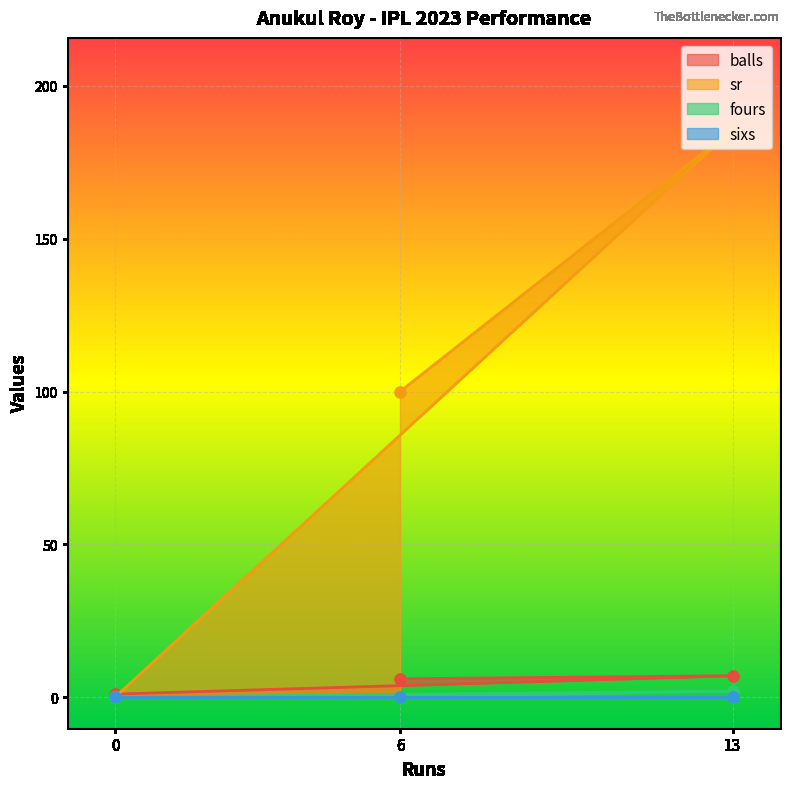

How many data points in sr are less than 100?

1